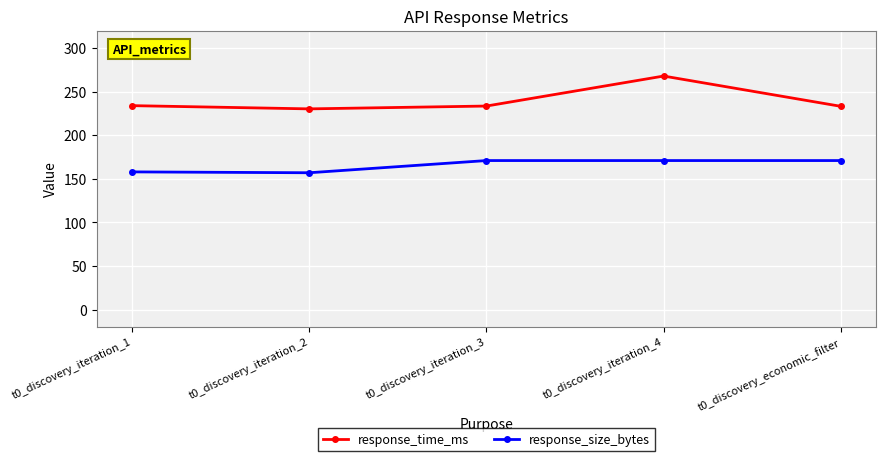

What is the spread (max minus min) of values at t0_discovery_economic_filter?

62.2